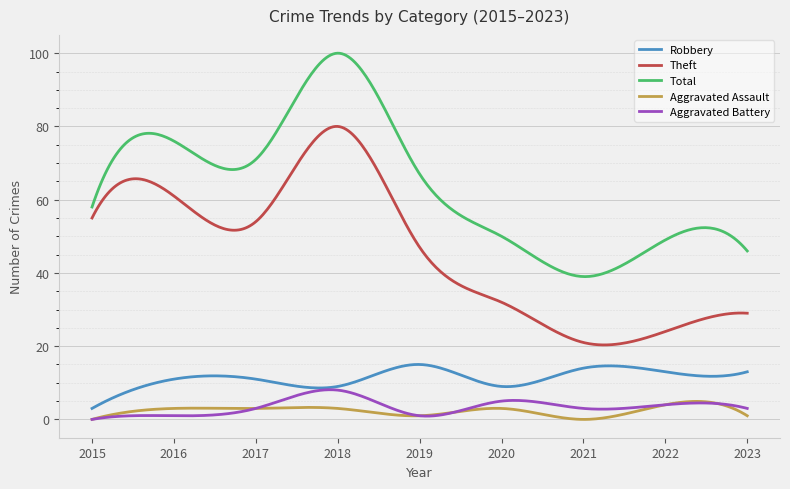

Which series has the largest total across all categories?

Total